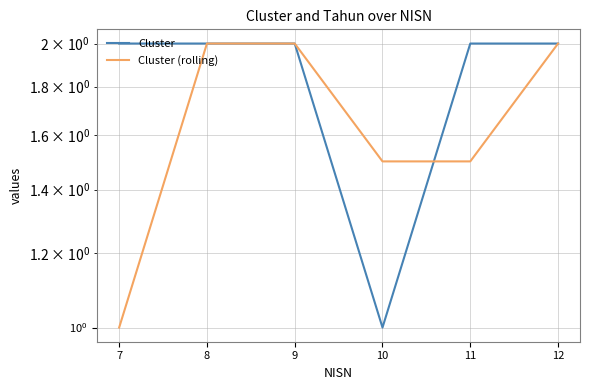

True or false: Cluster (rolling) has more than 2 points higher than both neighbors.

False